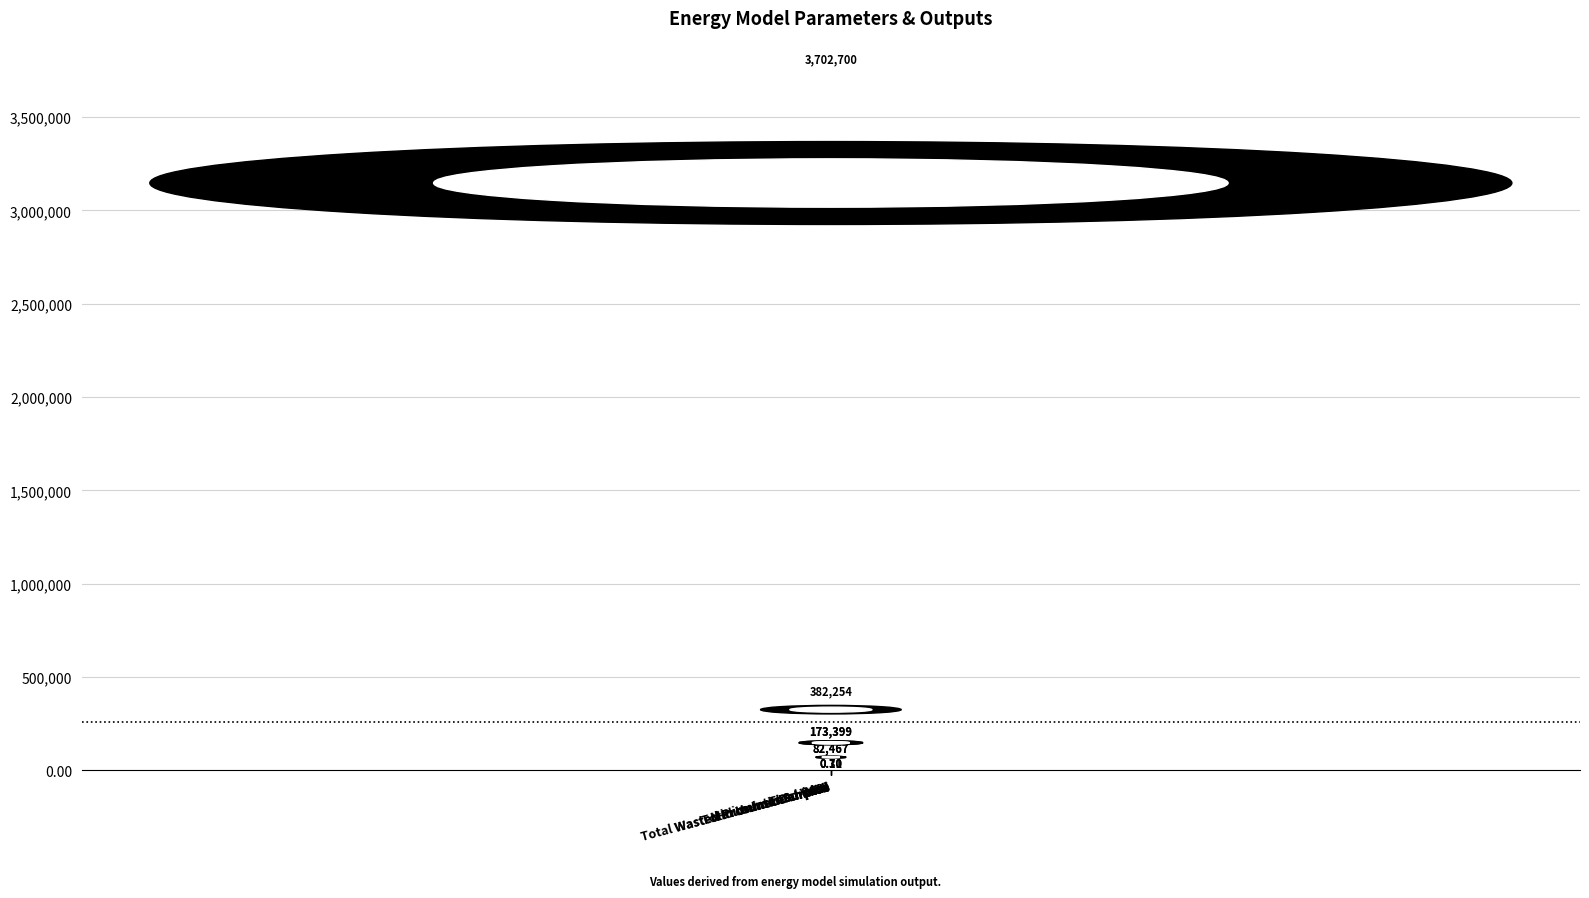

How many data points are above 82466?

6